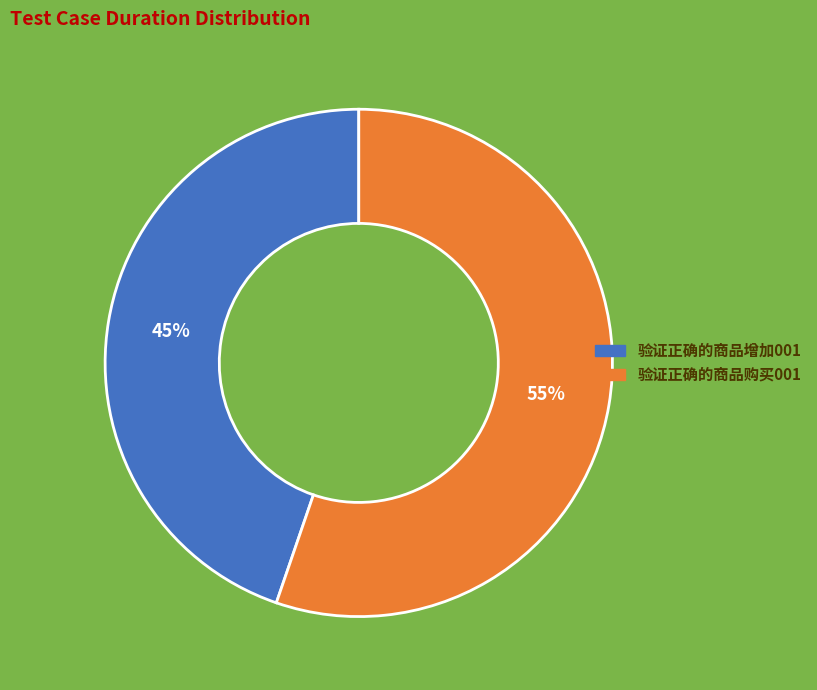

Do 验证正确的商品购买001 and 验证正确的商品增加001 together represent more than half of the pie?

Yes